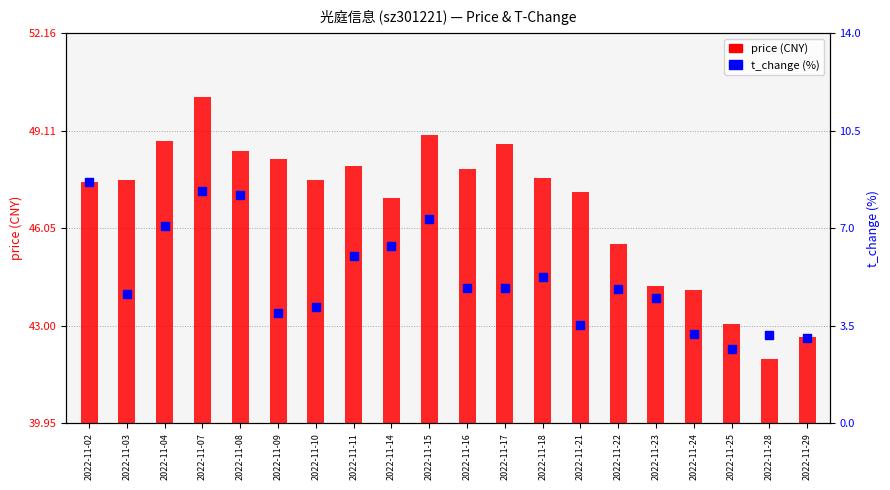

Which series reaches the minimum Y coordinate?

t_change